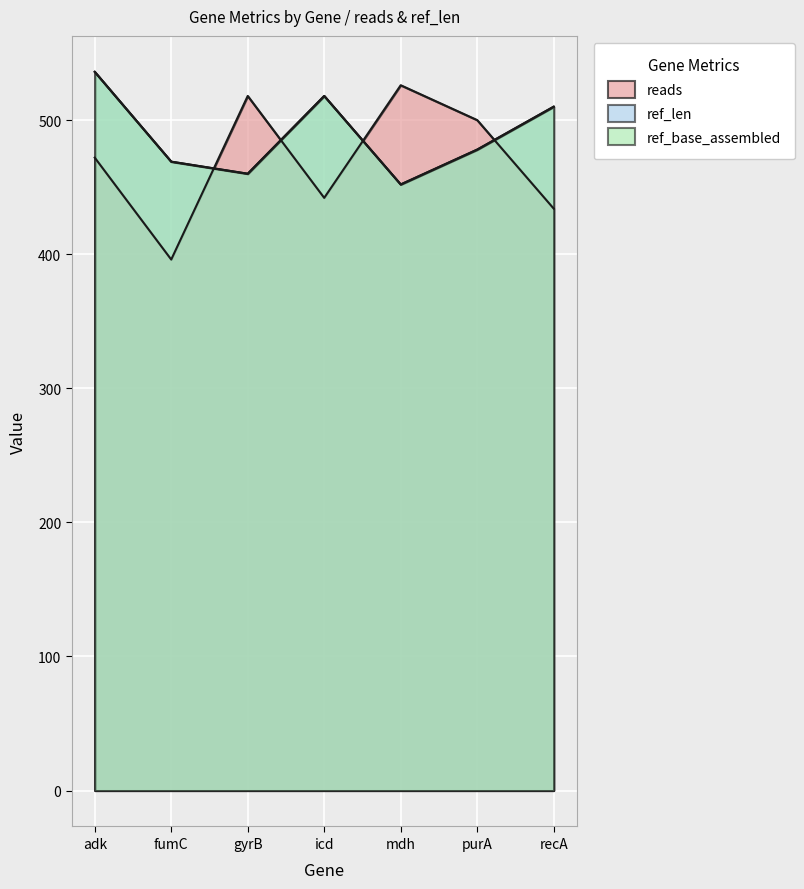

Which series has the largest range (max minus min)?

reads